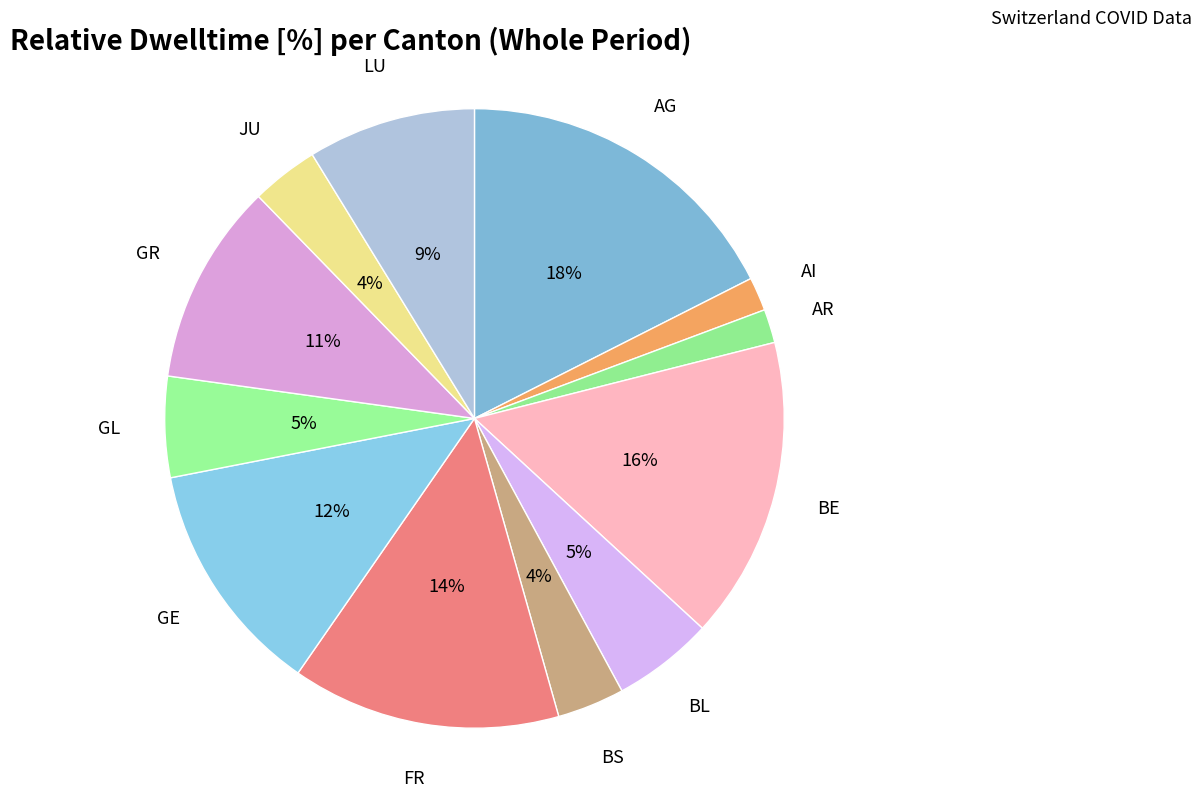

Is there a majority slice in this chart?

No